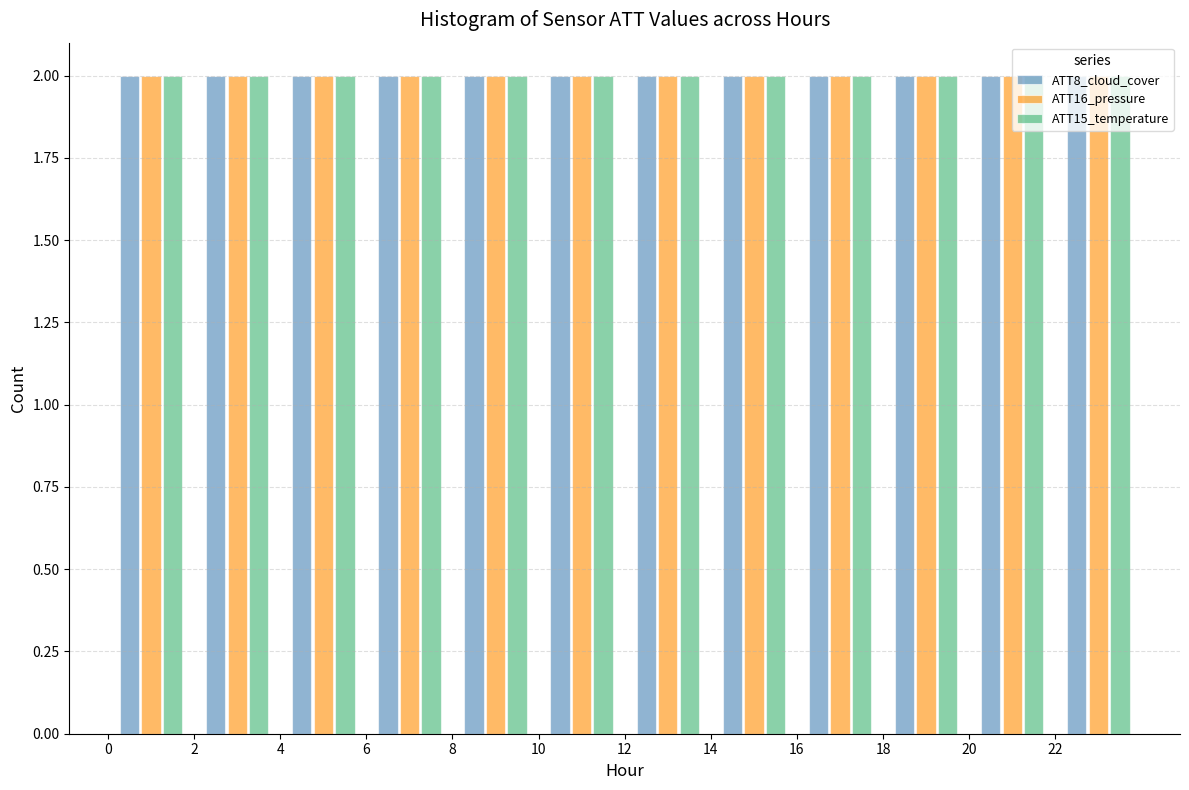

Reading left to right, transcribe this chart: for each range on the x-axis, give the height of each series' bar. The values are not printed on the chart, so give them approximately, as read against the axis.

0 to 2: ATT8_cloud_cover=2	ATT16_pressure=2	ATT15_temperature=2
2 to 4: ATT8_cloud_cover=2	ATT16_pressure=2	ATT15_temperature=2
4 to 6: ATT8_cloud_cover=2	ATT16_pressure=2	ATT15_temperature=2
6 to 8: ATT8_cloud_cover=2	ATT16_pressure=2	ATT15_temperature=2
8 to 10: ATT8_cloud_cover=2	ATT16_pressure=2	ATT15_temperature=2
10 to 12: ATT8_cloud_cover=2	ATT16_pressure=2	ATT15_temperature=2
12 to 14: ATT8_cloud_cover=2	ATT16_pressure=2	ATT15_temperature=2
14 to 16: ATT8_cloud_cover=2	ATT16_pressure=2	ATT15_temperature=2
16 to 18: ATT8_cloud_cover=2	ATT16_pressure=2	ATT15_temperature=2
18 to 20: ATT8_cloud_cover=2	ATT16_pressure=2	ATT15_temperature=2
20 to 22: ATT8_cloud_cover=2	ATT16_pressure=2	ATT15_temperature=2
22 to 24: ATT8_cloud_cover=2	ATT16_pressure=2	ATT15_temperature=2